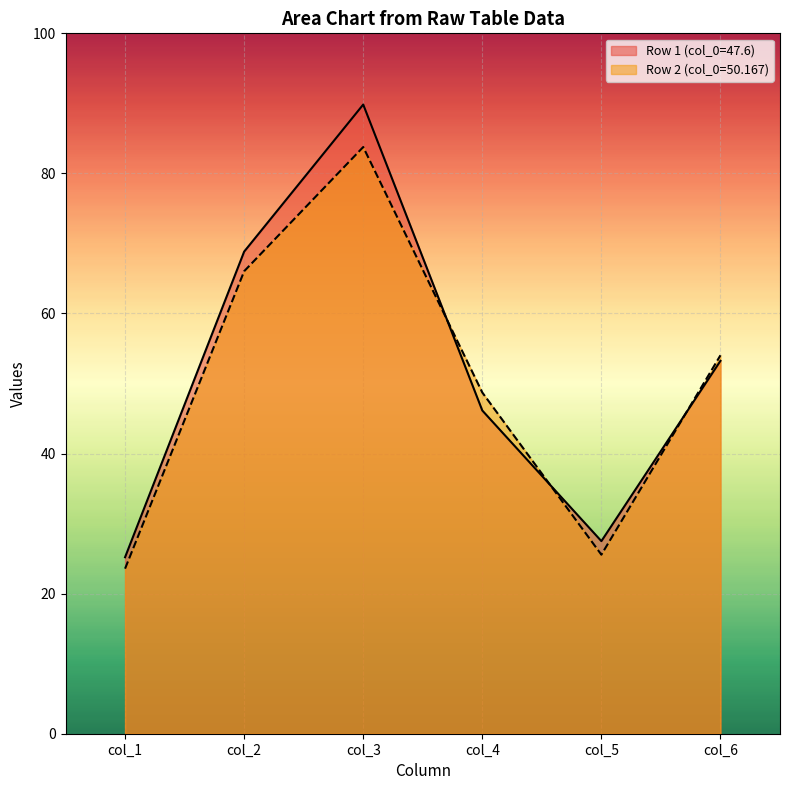

What is the value of the col_3 point at the 1st from the left?

89.8